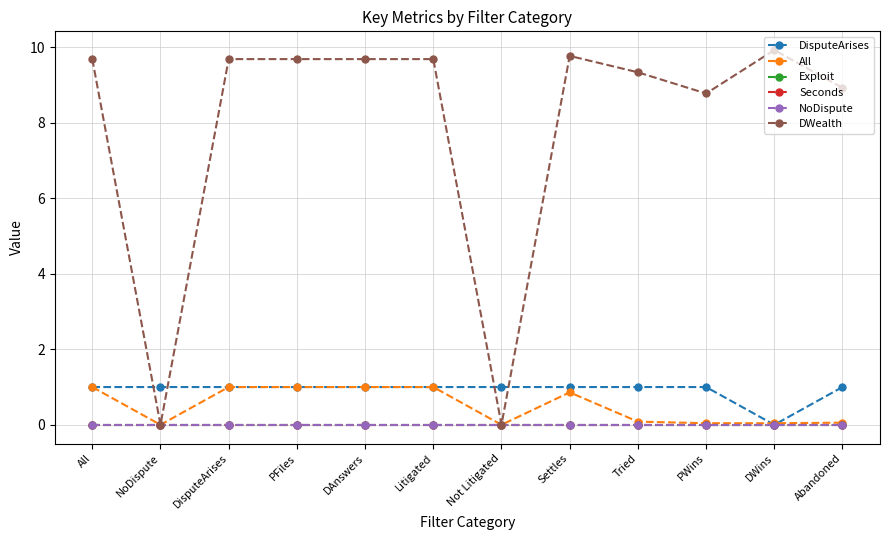

Reading left to right, list all the values displayed in this chart.

DisputeArises: 1.0	1.0	1.0	1.0	1.0	1.0	1.0	1.0	1.0	1.0	0.0	1.0
All: 1.0	0.0	1.0	1.0	1.0	1.0	0.0	0.9	0.1	0.0	0.0	0.1
Exploit: 0.0	0.0	0.0	0.0	0.0	0.0	0.0	0.0	0.0	0.0	0.0	0.0
Seconds: 0.0	0.0	0.0	0.0	0.0	0.0	0.0	0.0	0.0	0.0	0.0	0.0
NoDispute: 0.0	0.0	0.0	0.0	0.0	0.0	0.0	0.0	0.0	0.0	0.0	0.0
DWealth: 9.7	0.0	9.7	9.7	9.7	9.7	0.0	9.8	9.3	8.8	9.9	8.9